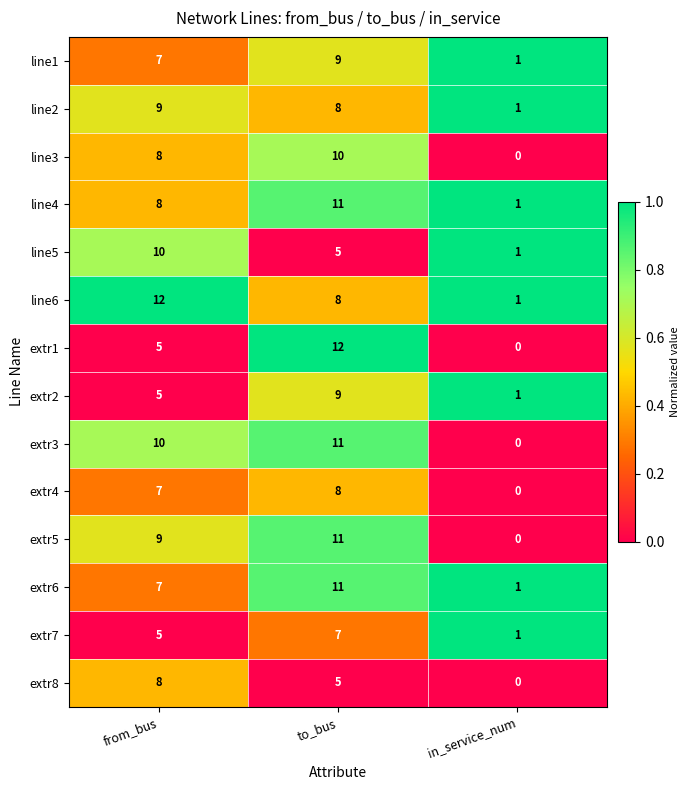

At which label is line4 closest to 6?

from_bus